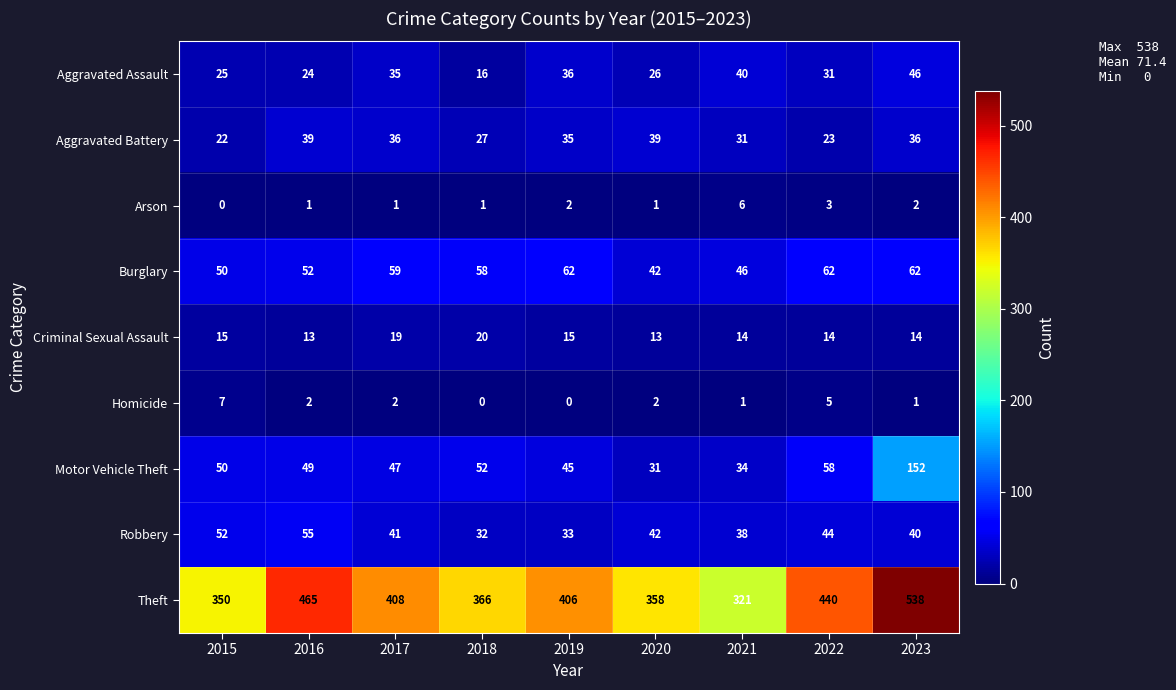

Which series has the largest range (max minus min)?

Theft